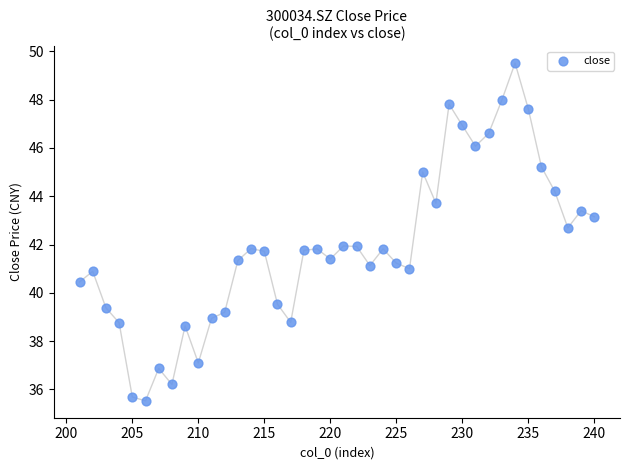

What is the range of Y values (max minus min)?

14.0